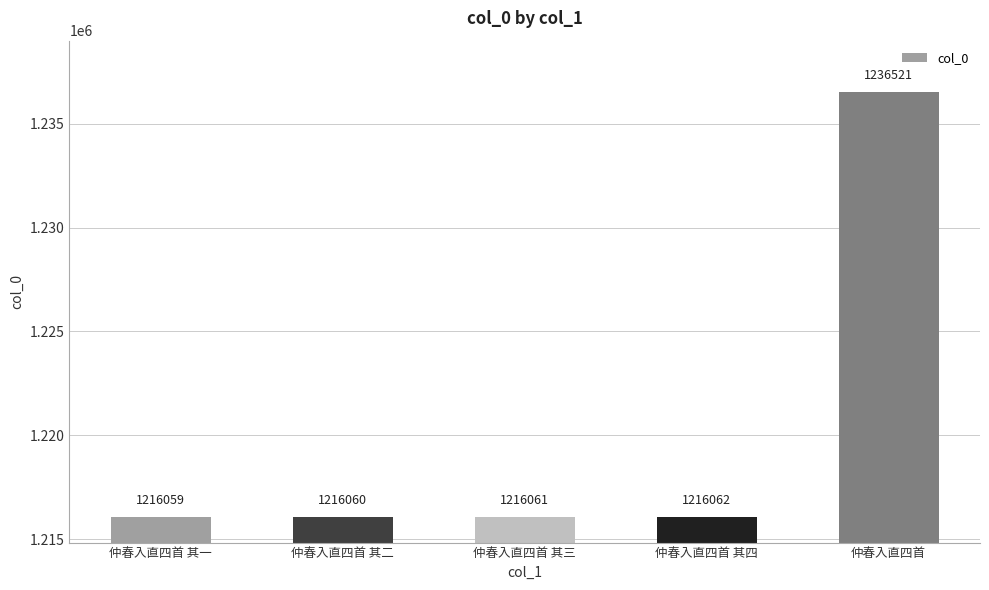

What is the difference between the values at 仲春入直四首 其三 and 仲春入直四首?

20460